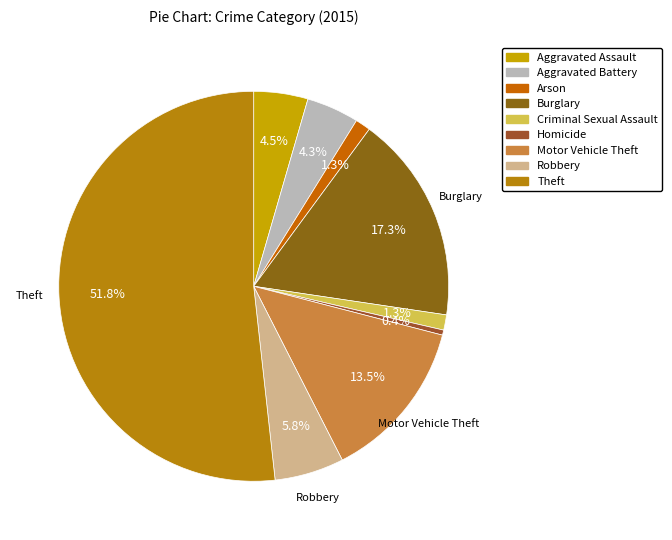

Is it true that Motor Vehicle Theft is 26% of the pie?

False